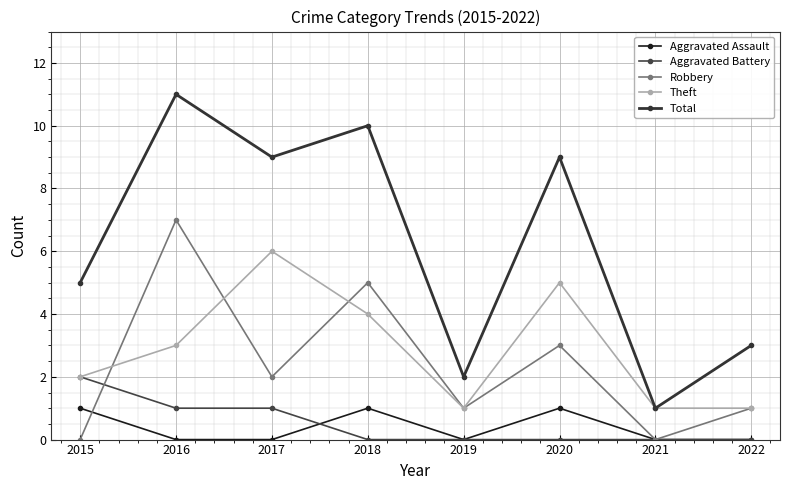

How many distinct data groups are displayed?

5